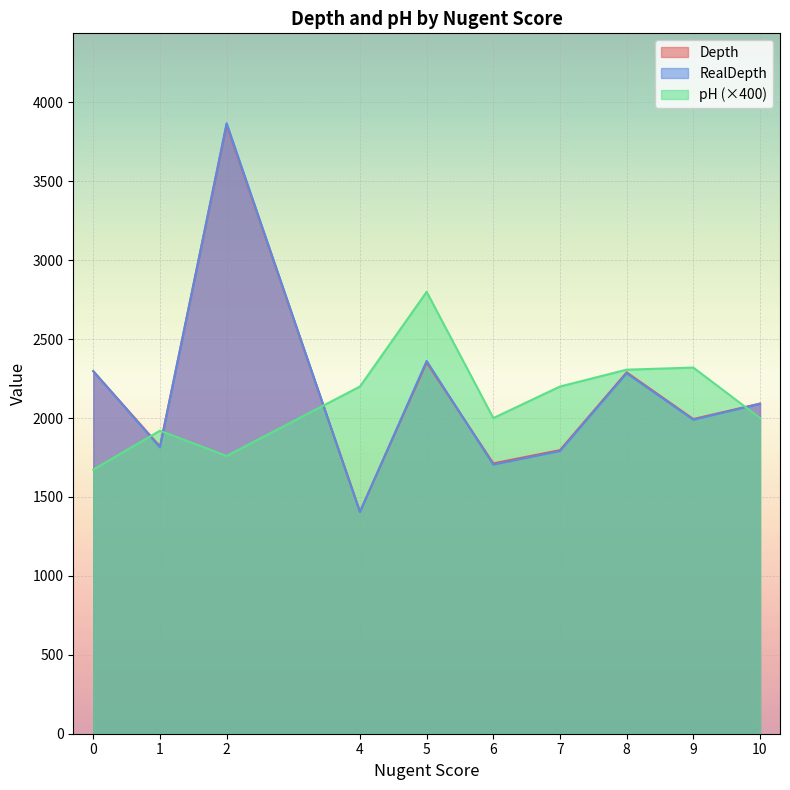

True or false: Depth has a value of 3570.7 at 0.

False